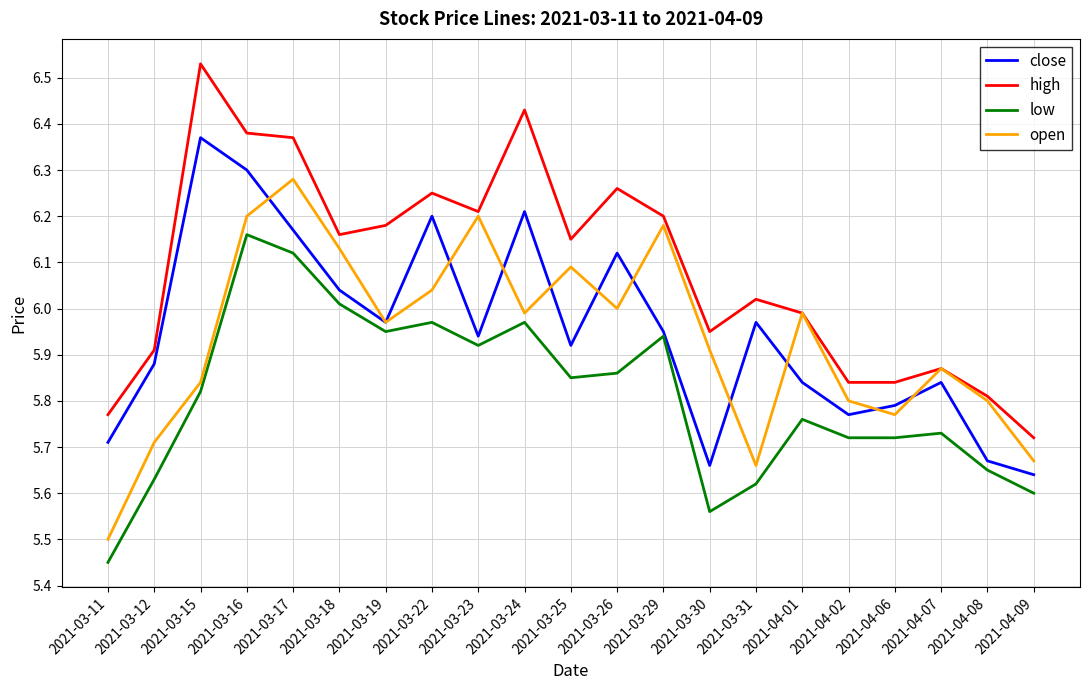

At which category does the chart reach its peak across all series?

2021-03-15